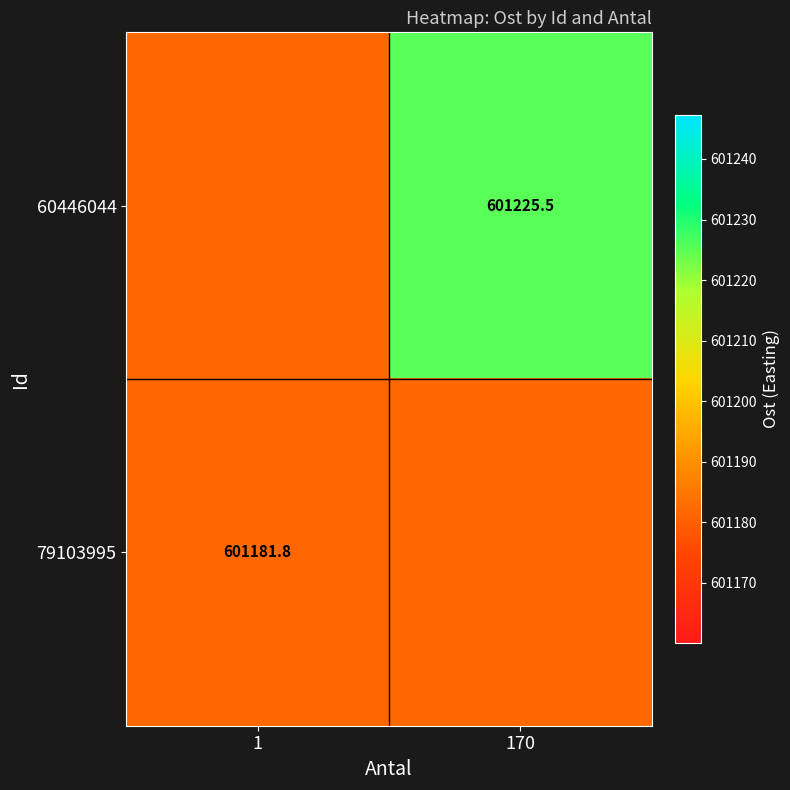

Where does the 60446044 series first go above 601225?

170